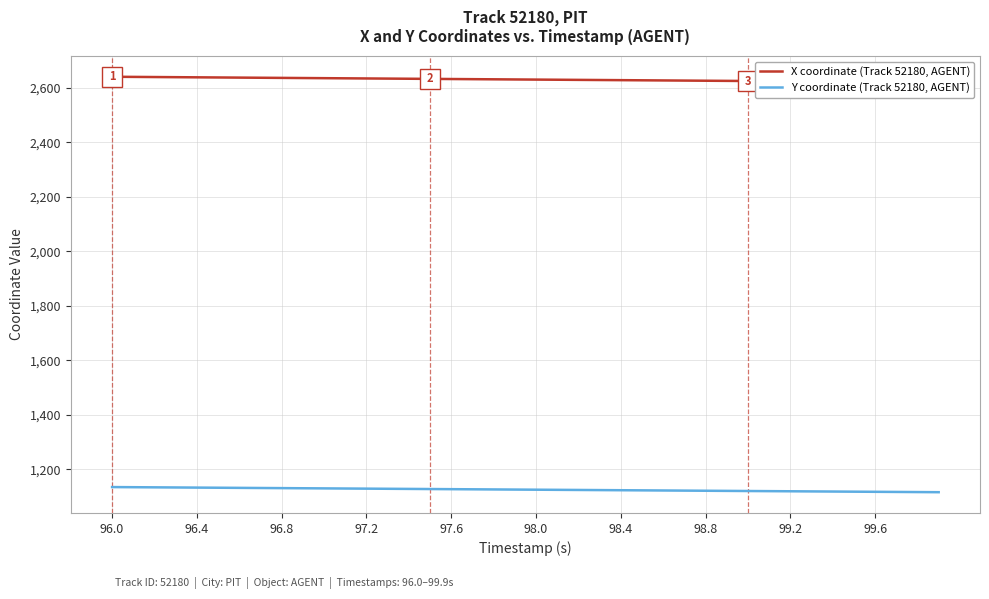

Rank the series by their average value, from lowest to highest.

Y coordinate (Track 52180, AGENT), X coordinate (Track 52180, AGENT)